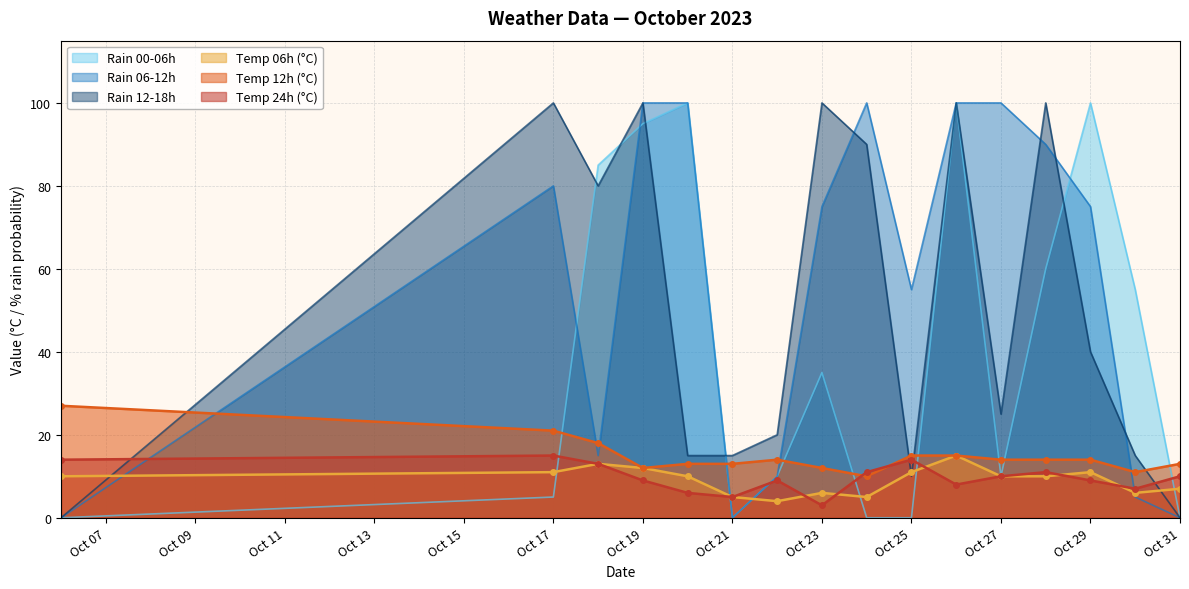

What is the lowest value of the temp_24 series?

3